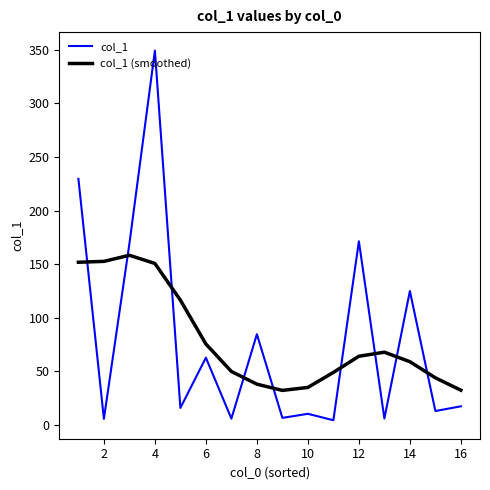

What is the minimum value for col_1 (smoothed)?

32.1